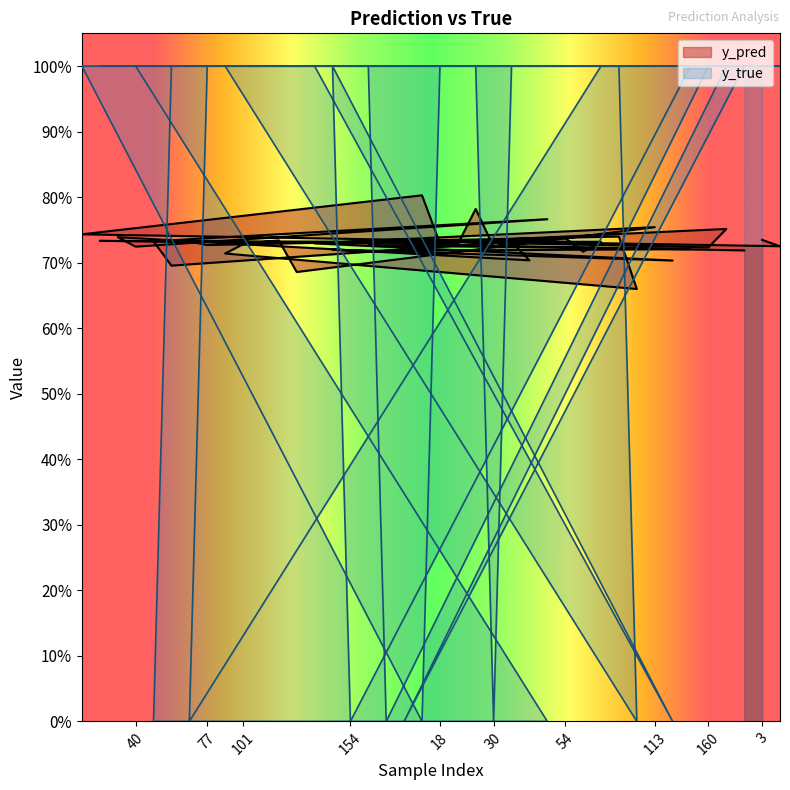

How many values in the y_true series are below 1?

10